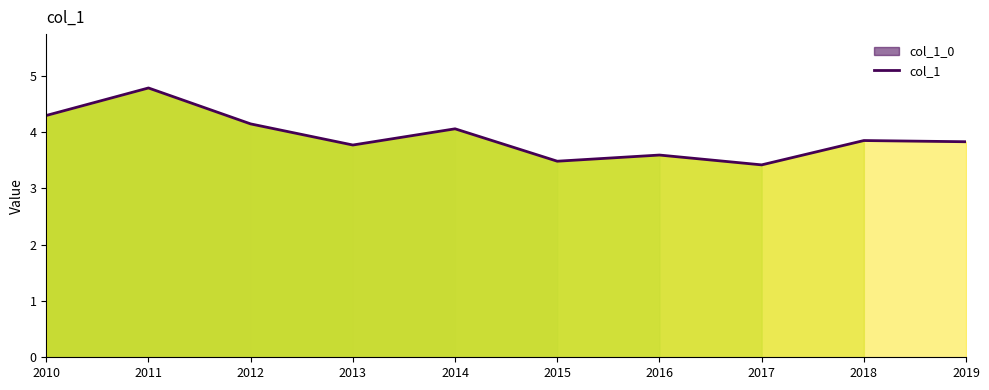

Reading left to right, what are all the values shown in this chart?

4.3	4.8	4.1	3.8	4.1	3.5	3.6	3.4	3.8	3.8